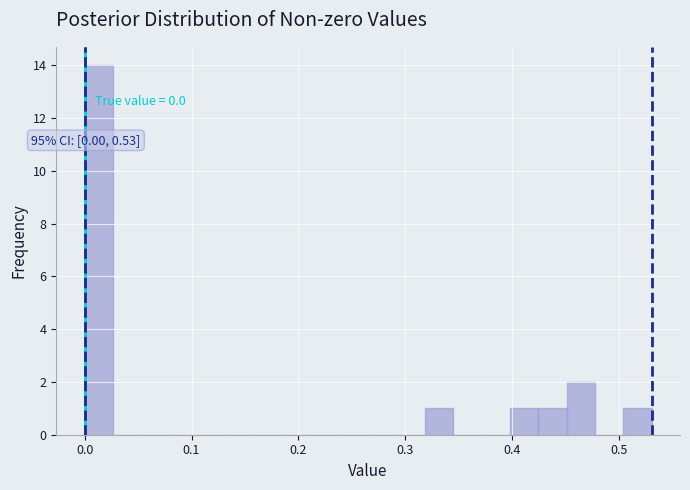

Around what value on the x-axis is the tallest bar? Give the approximate position of its centre, as read against the axis.

0.01